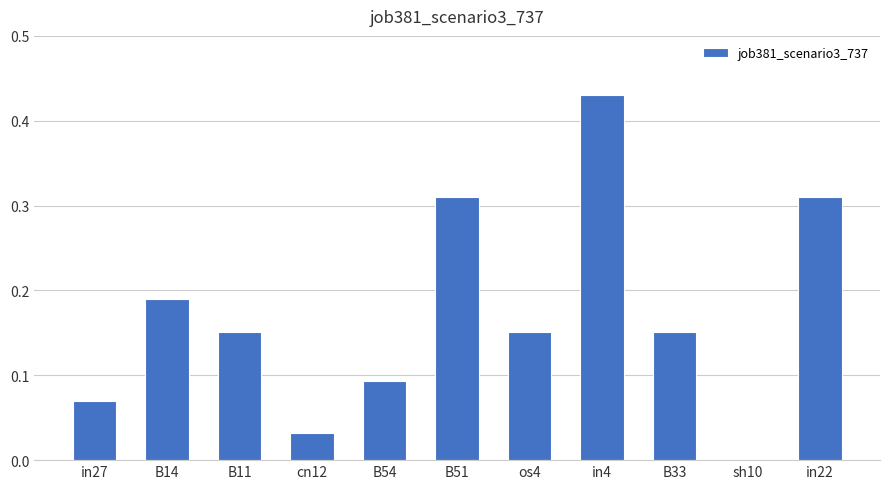

Between in27 and B11, which is larger?

B11